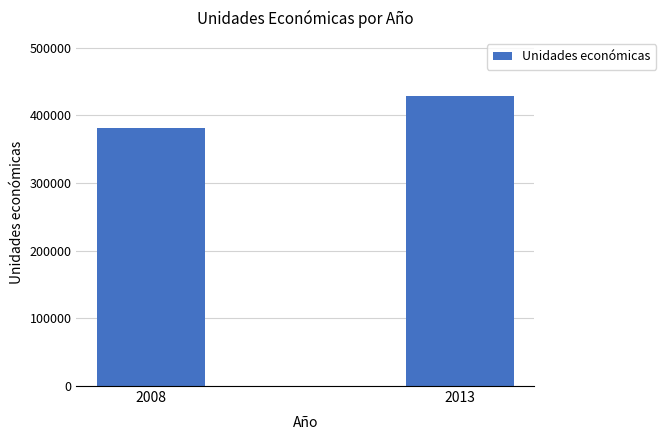

What is the ratio of the value at 2008 to the value at 2013?

0.9